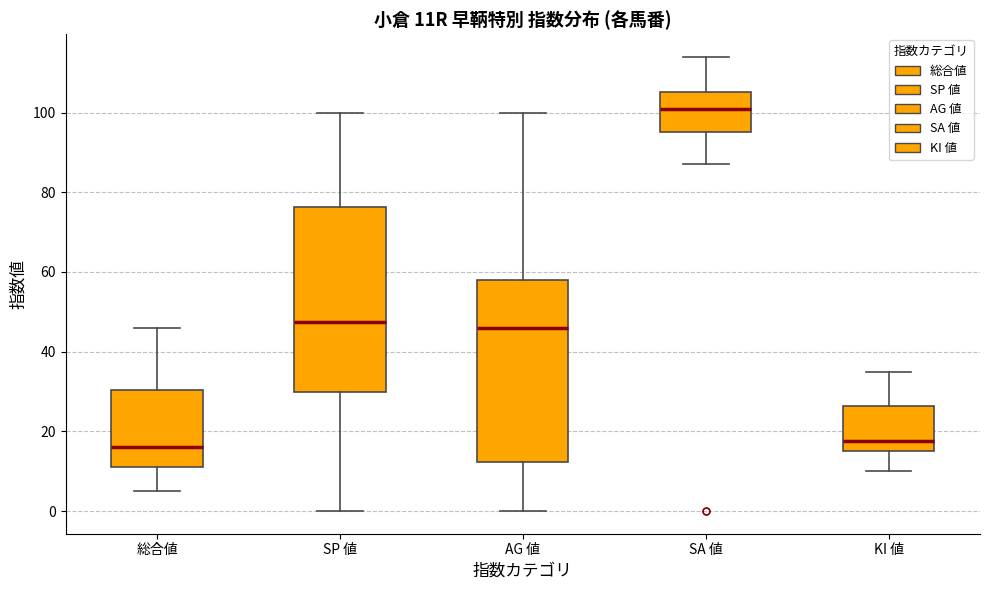

Reading left to right, read every box against the y-axis: the position of its median line, the range the box covers, and the ends of its whiskers. The values are not printed on the chart, so give them approximately, as read against the axis.

総合値: median 16, box 12 to 30, whiskers 6 to 46
SP 値: median 48, box 30 to 76, whiskers 0 to 100
AG 値: median 46, box 12 to 58, whiskers 0 to 100
SA 値: median 102, box 96 to 106, whiskers 88 to 114
KI 値: median 18, box 16 to 26, whiskers 10 to 36